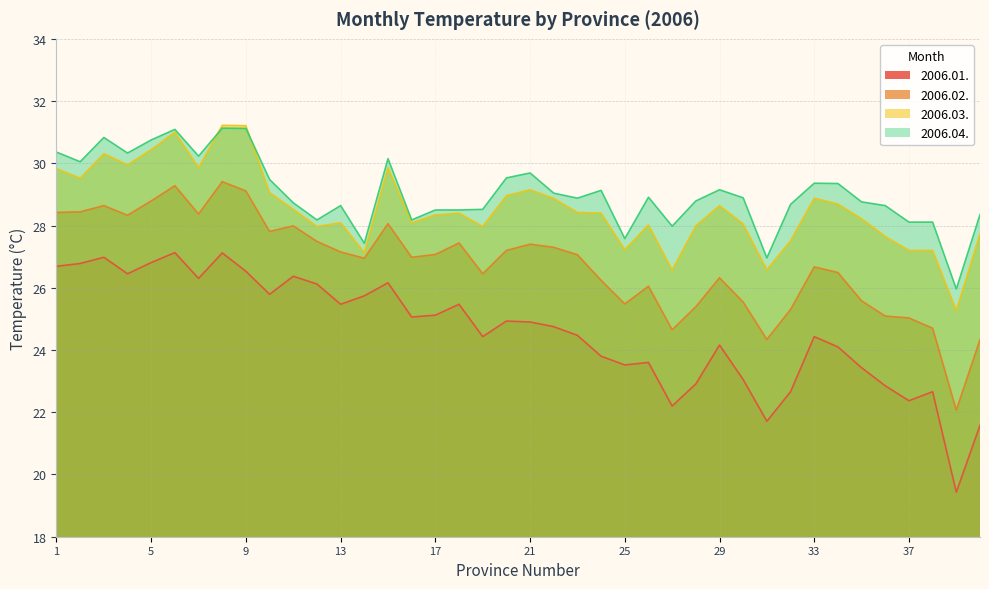

How many interior local valleys does the 2006.04. series have?

11